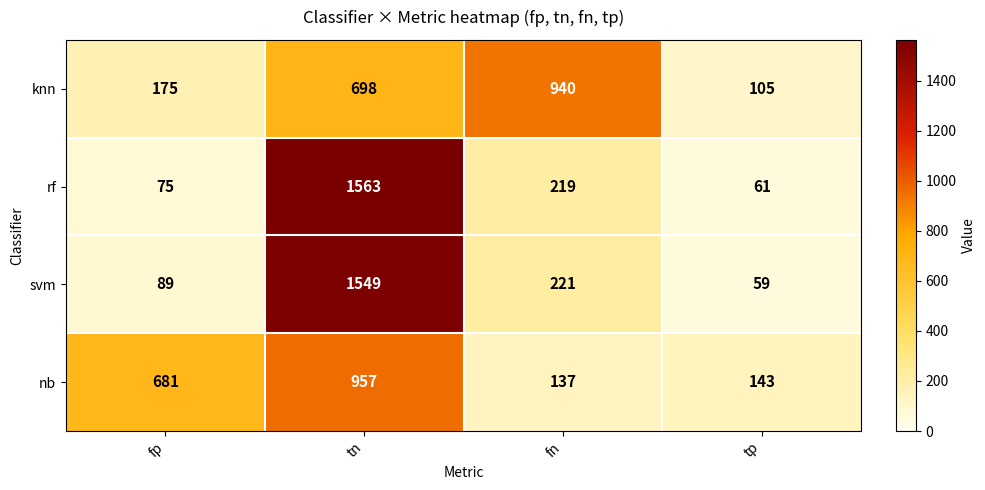

Reading right to left, what are all the values shown in this chart?

knn: tp=105	fn=940	tn=698	fp=175
rf: tp=61	fn=219	tn=1563	fp=75
svm: tp=59	fn=221	tn=1549	fp=89
nb: tp=143	fn=137	tn=957	fp=681